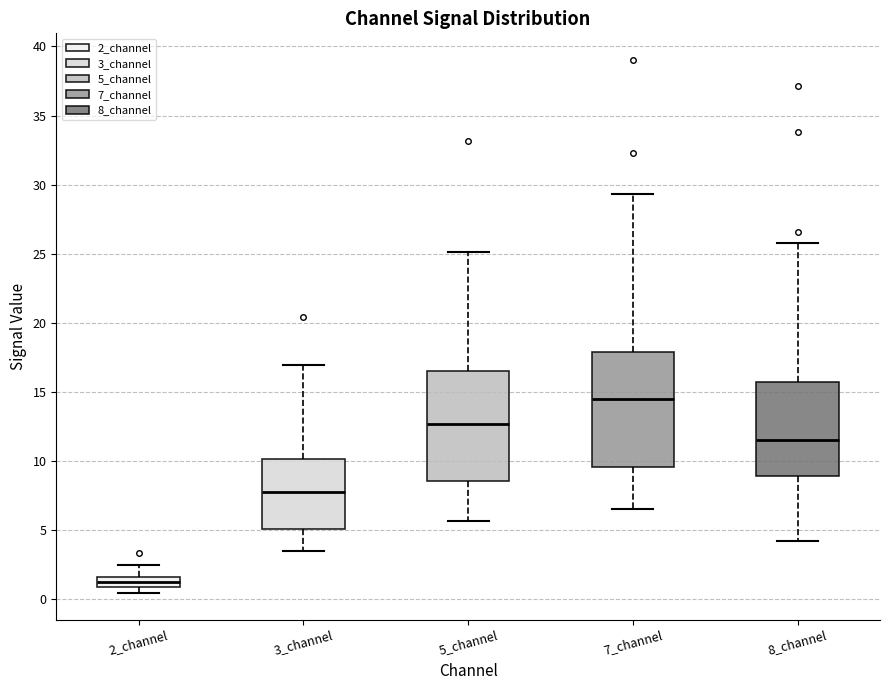

Where is the upper edge of the box for 2_channel on the y-axis? The values are not printed on the chart, so give them approximately, as read against the axis.

1.5